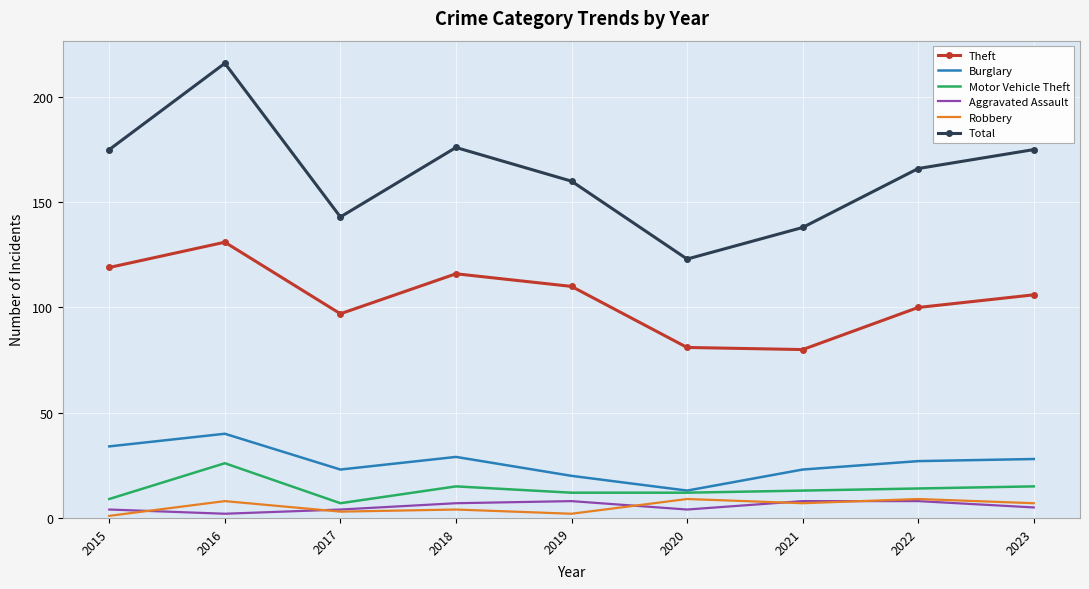

At which category is the sum across all series the highest?

2016